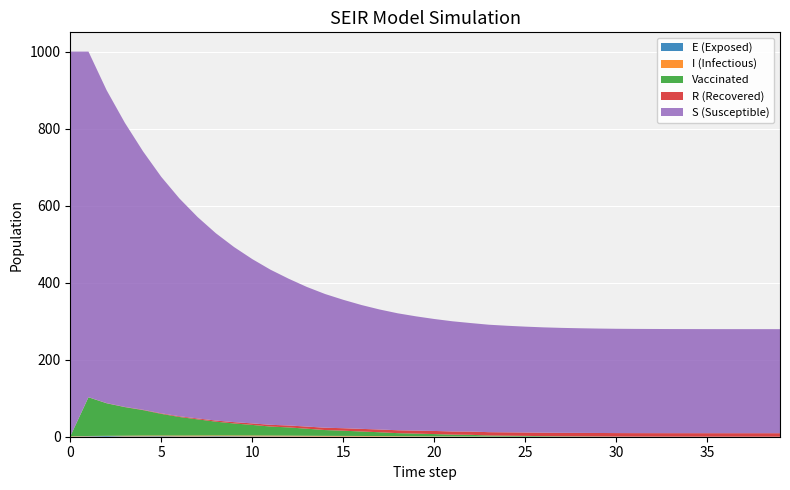

Reading left to right, transcribe all the data shown in this chart.

S: 0=999.0	1=897.3	2=812.3	3=737.7	4=670.9	5=614.0	6=565.4	7=522.8	8=486.3	9=454.6	10=426.6	11=402.8	12=381.1	13=362.5	14=347.2	15=333.4	16=321.6	17=311.6	18=303.7	19=296.7	20=290.7	21=286.1	22=281.7	23=279.0	24=276.7	25=274.8	26=273.5	27=272.5	28=271.7	29=271.1	30=270.8	31=270.6	32=270.5	33=270.4	34=270.3	35=270.2	36=270.2	37=270.2	38=270.2	39=270.2
E: 0=0.0	1=1.2	2=1.8	3=1.0	4=1.1	5=1.3	6=0.9	7=1.0	8=1.3	9=1.1	10=0.9	11=0.8	12=0.8	13=0.6	14=0.5	15=0.5	16=0.4	17=0.2	18=0.2	19=0.2	20=0.1	21=0.1	22=0.1	23=0.0	24=0.0	25=0.0	26=0.0	27=0.0	28=0.0	29=0.0	30=0.0	31=0.0	32=0.0	33=0.0	34=0.0	35=0.0	36=0.0	37=0.0	38=0.0	39=0.0
I: 0=1.0	1=0.8	2=0.6	3=1.6	4=1.9	5=1.8	6=2.1	7=2.2	8=2.0	9=2.1	10=2.2	11=2.1	12=2.0	13=1.9	14=1.8	15=1.6	16=1.5	17=1.4	18=1.2	19=1.0	20=0.8	21=0.8	22=0.6	23=0.4	24=0.3	25=0.3	26=0.2	27=0.1	28=0.1	29=0.1	30=0.1	31=0.0	32=0.0	33=0.0	34=0.0	35=0.0	36=0.0	37=0.0	38=0.0	39=0.0
R: 0=0.0	1=0.2	2=0.4	3=0.6	4=0.9	5=1.4	6=1.8	7=2.3	8=2.9	9=3.4	10=3.9	11=4.5	12=5.0	13=5.6	14=6.0	15=6.5	16=6.8	17=7.2	18=7.5	19=7.8	20=8.1	21=8.3	22=8.5	23=8.7	24=8.8	25=8.9	26=8.9	27=9.0	28=9.0	29=9.1	30=9.1	31=9.1	32=9.1	33=9.1	34=9.1	35=9.1	36=9.1	37=9.1	38=9.1	39=9.1
vac_num: 0=0.0	1=100.5	2=84.4	3=74.2	4=66.1	5=56.3	6=48.2	7=42.0	8=35.8	9=31.2	10=27.5	11=23.5	12=21.3	13=18.3	14=15.1	15=13.5	16=11.6	17=9.9	18=7.8	19=6.9	20=5.9	21=4.6	22=4.3	23=2.7	24=2.3	25=1.9	26=1.4	27=1.0	28=0.8	29=0.6	30=0.3	31=0.2	32=0.1	33=0.1	34=0.1	35=0.0	36=0.0	37=0.0	38=0.0	39=0.0